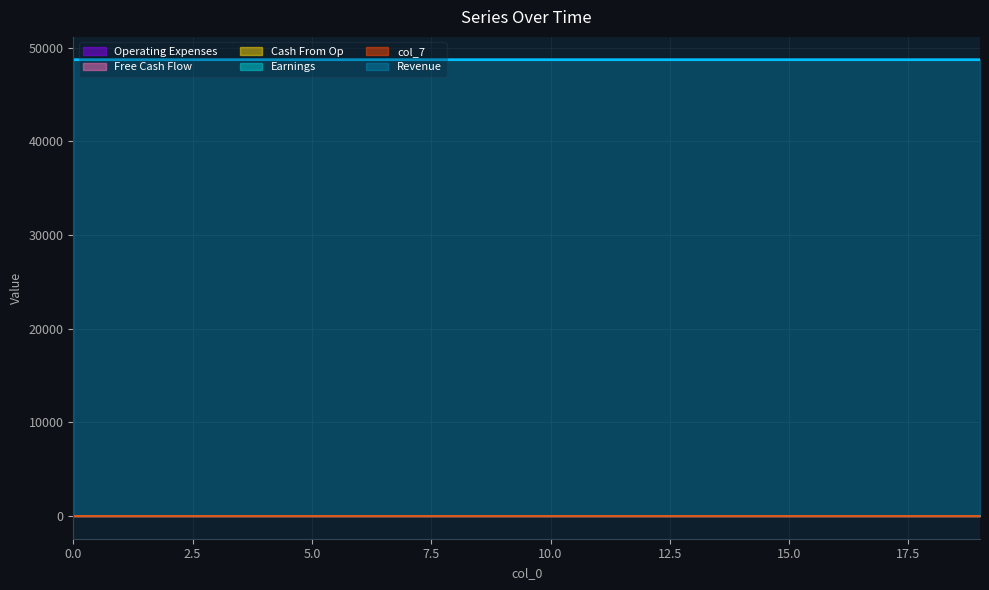

Is the value of col_8 at 7 greater than the value of col_1 at 10?

No